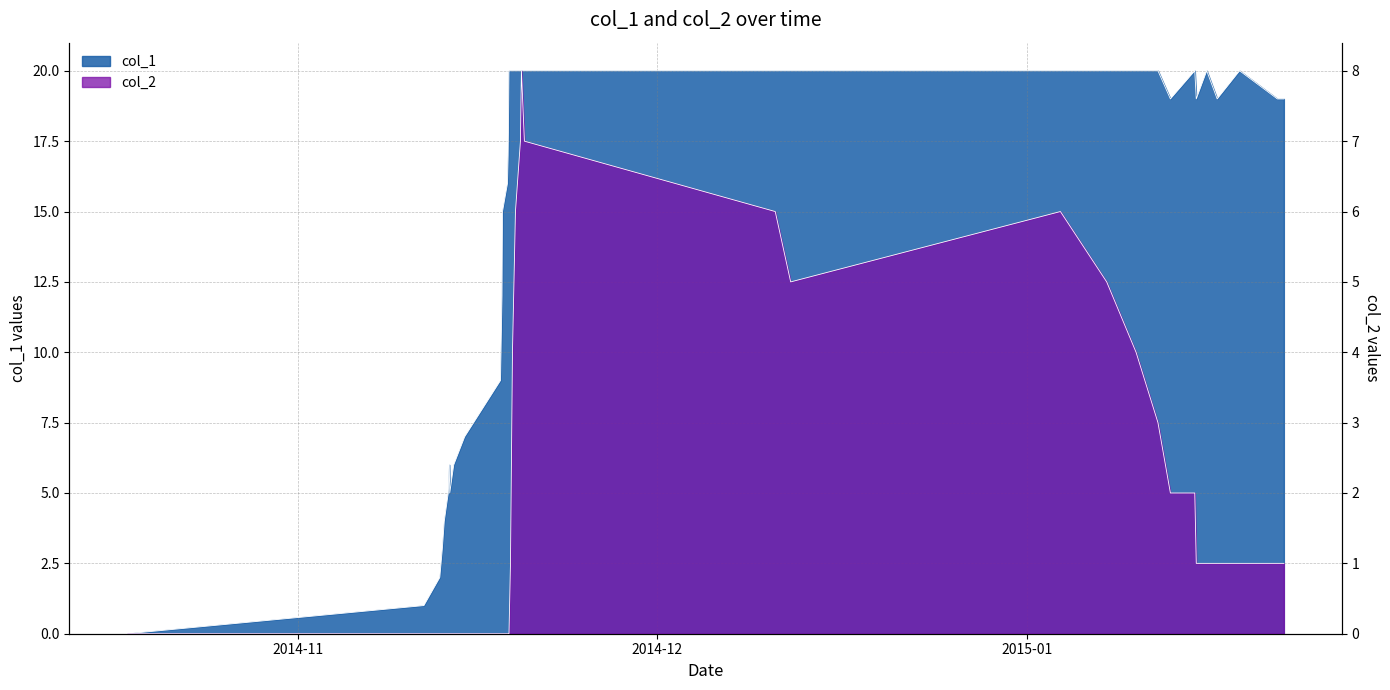

What is the difference between the second highest and second lowest values?

19